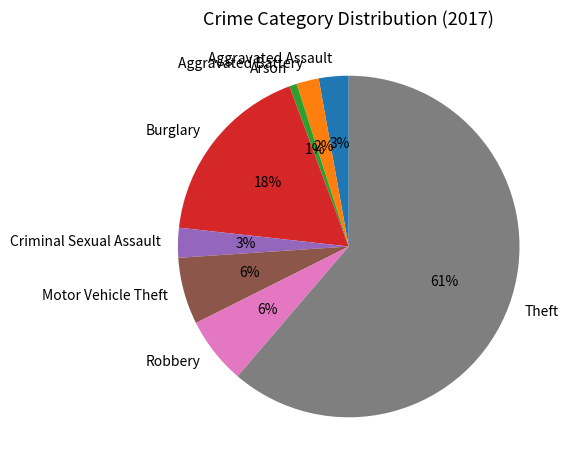

To the nearest percent, what is the difference between the Burglary and Criminal Sexual Assault slice percentages?

15%